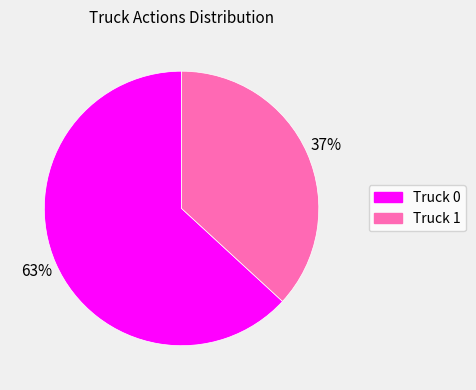

To the nearest percent, what percentage of the pie is Truck 1?

37%